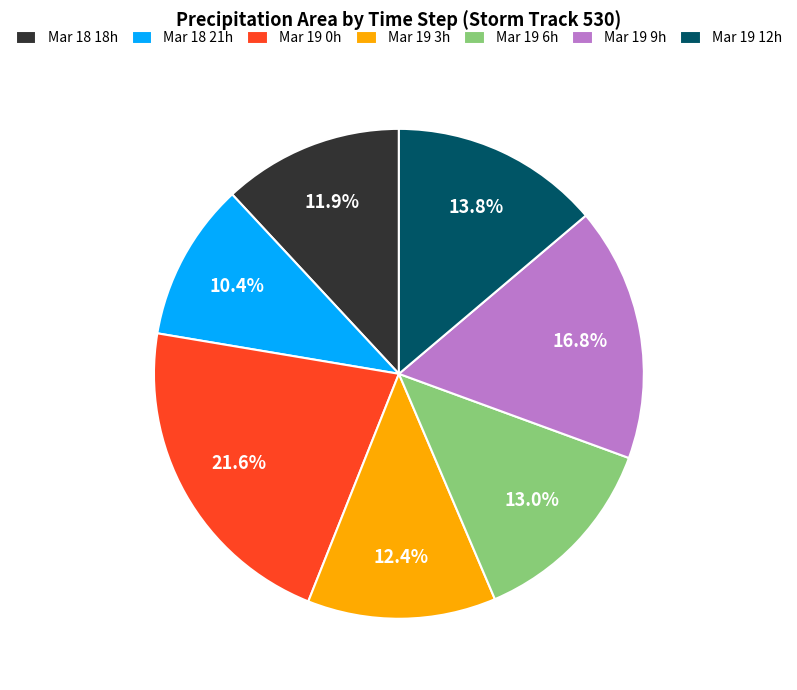

Combined, what portion of the pie is Mar 19 6h and Mar 19 9h?

29.8%